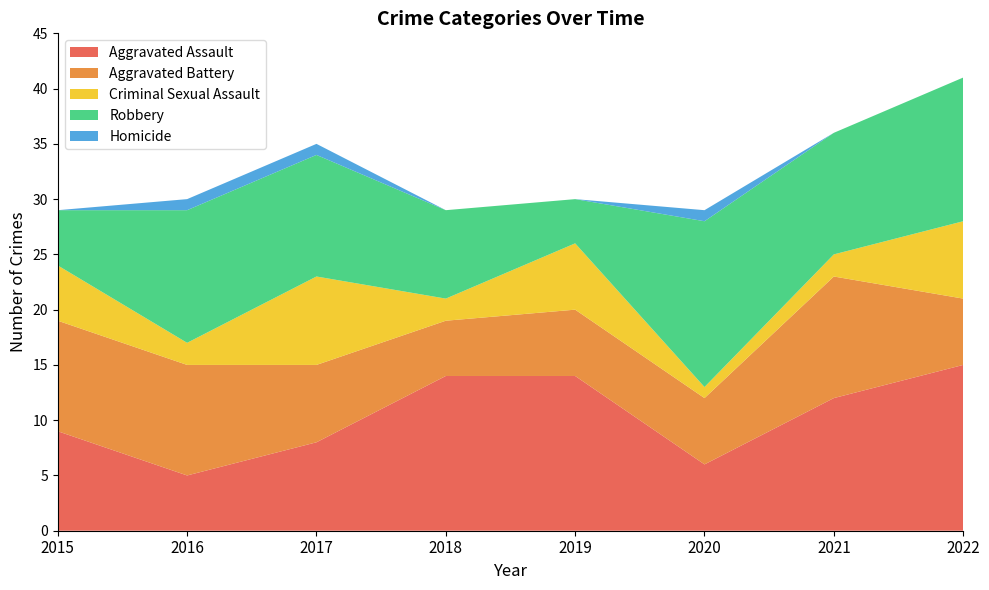

Reading left to right, list all the values displayed in this chart.

Aggravated Assault: 2015=9	2016=5	2017=8	2018=14	2019=14	2020=6	2021=12	2022=15
Aggravated Battery: 2015=10	2016=10	2017=7	2018=5	2019=6	2020=6	2021=11	2022=6
Criminal Sexual Assault: 2015=5	2016=2	2017=8	2018=2	2019=6	2020=1	2021=2	2022=7
Robbery: 2015=5	2016=12	2017=11	2018=8	2019=4	2020=15	2021=11	2022=13
Homicide: 2015=0	2016=1	2017=1	2018=0	2019=0	2020=1	2021=0	2022=0